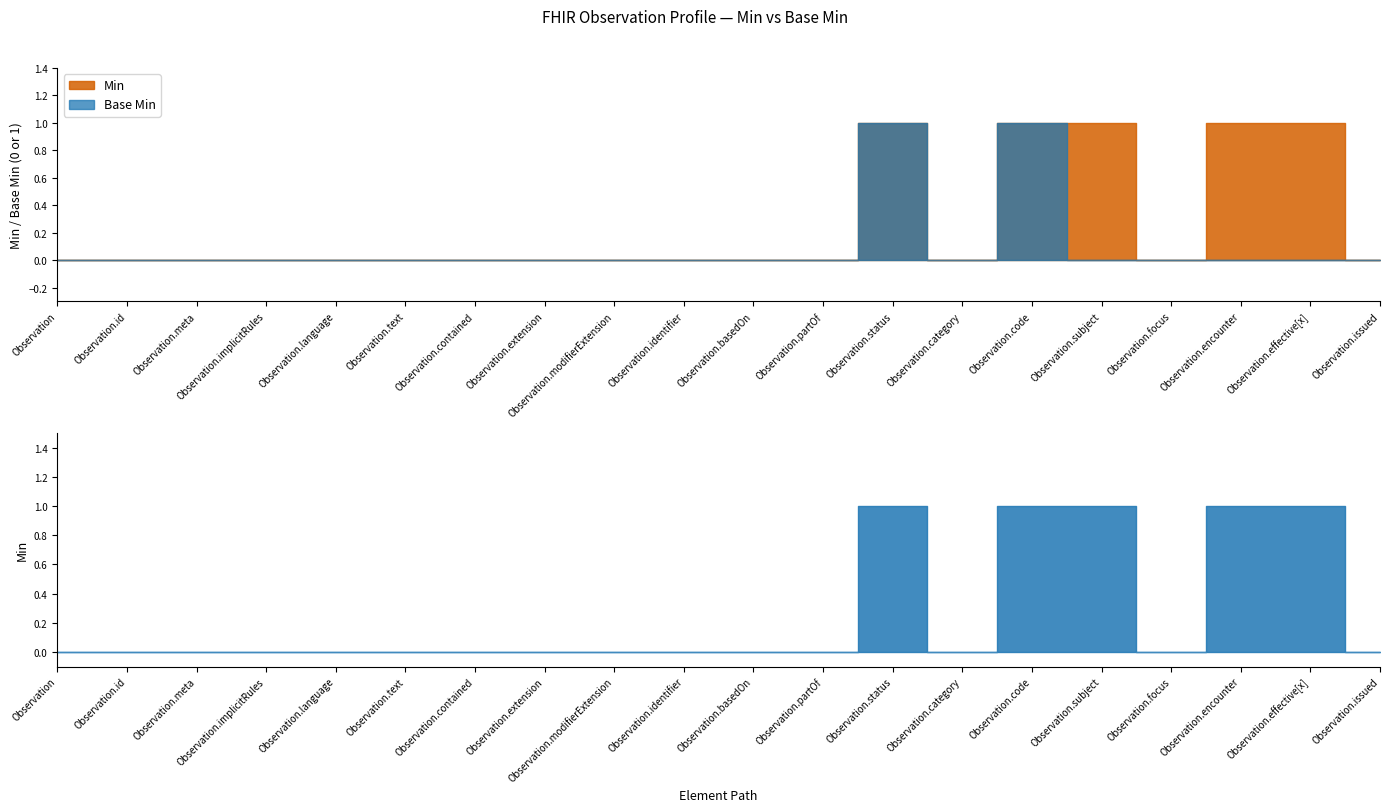

Which series has the widest spread of values?

Min